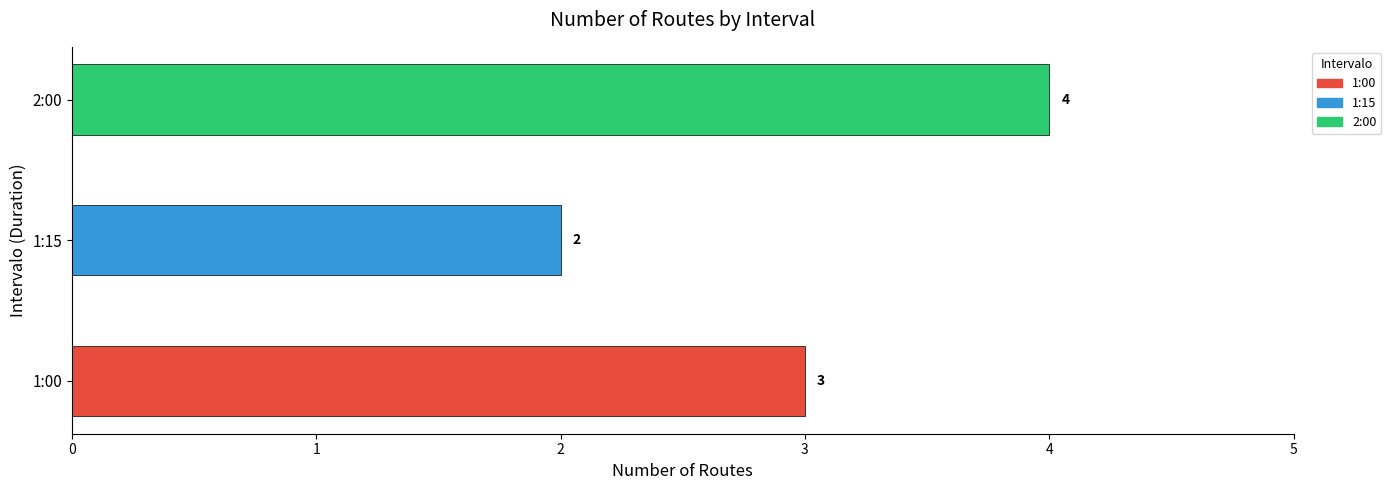

Between 1:15 and 2:00, which is larger?

2:00